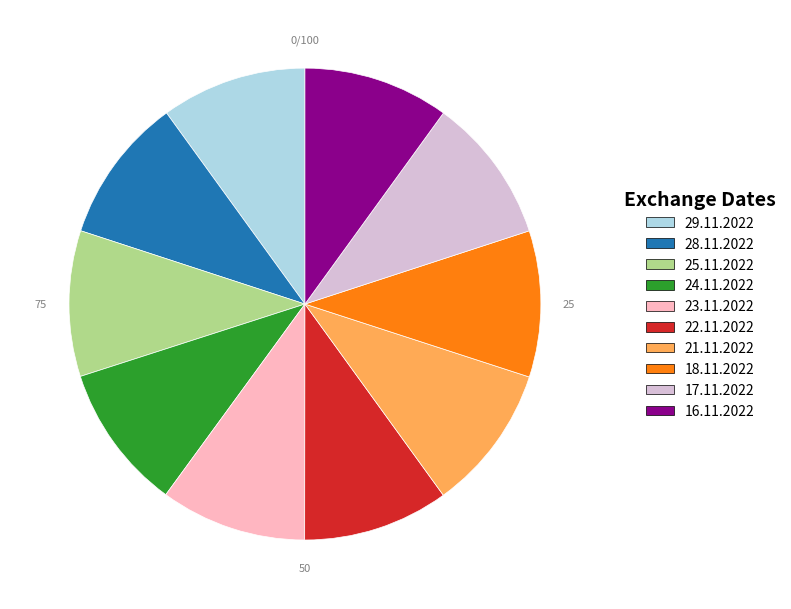

What is the ratio of the value at 18.11.2022 to the value at 25.11.2022?

1.0